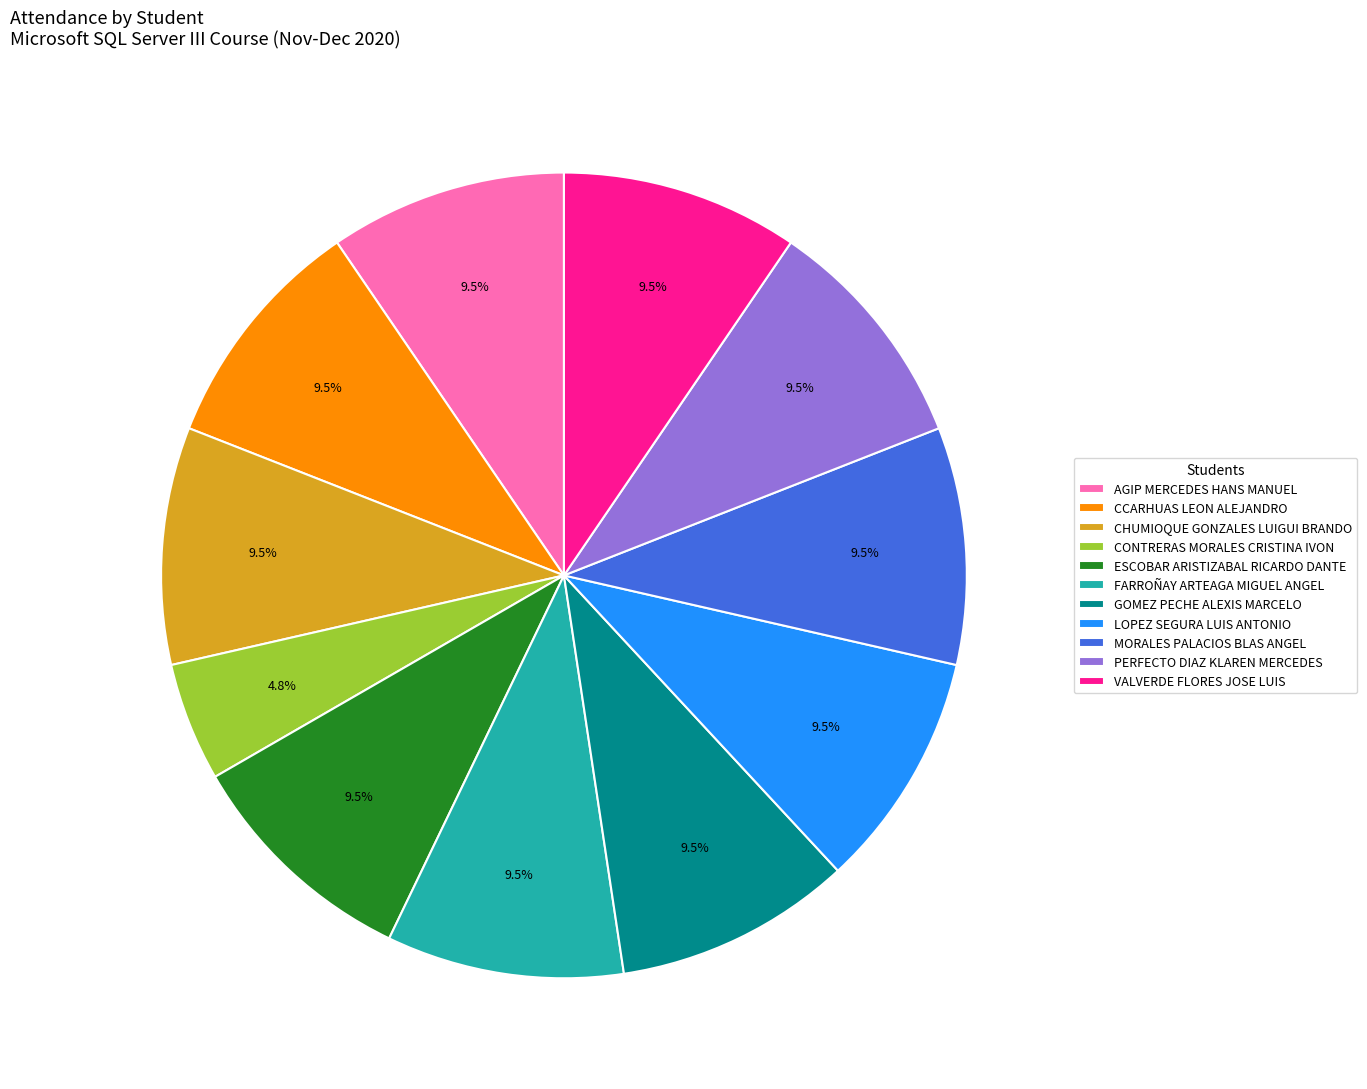

Is the sum of CONTRERAS MORALES CRISTINA IVON and AGIP MERCEDES HANS MANUEL greater than half?

No